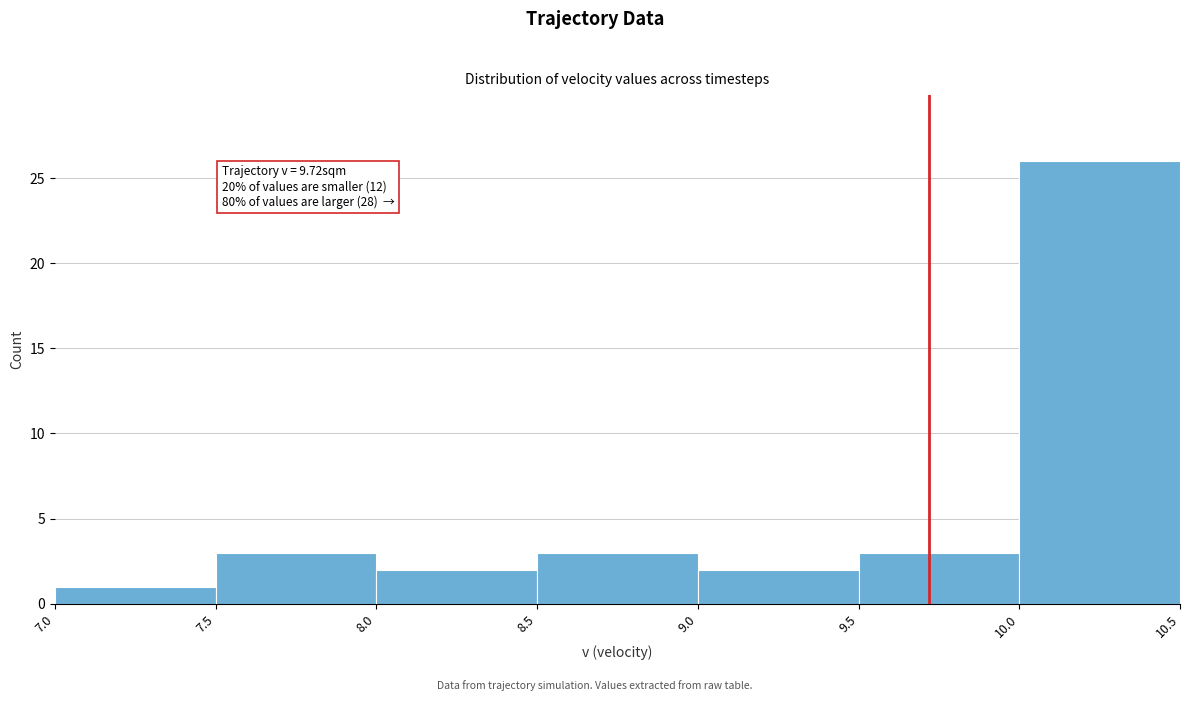

Over which range of the x-axis is the bar tallest?

10.0 to 10.5